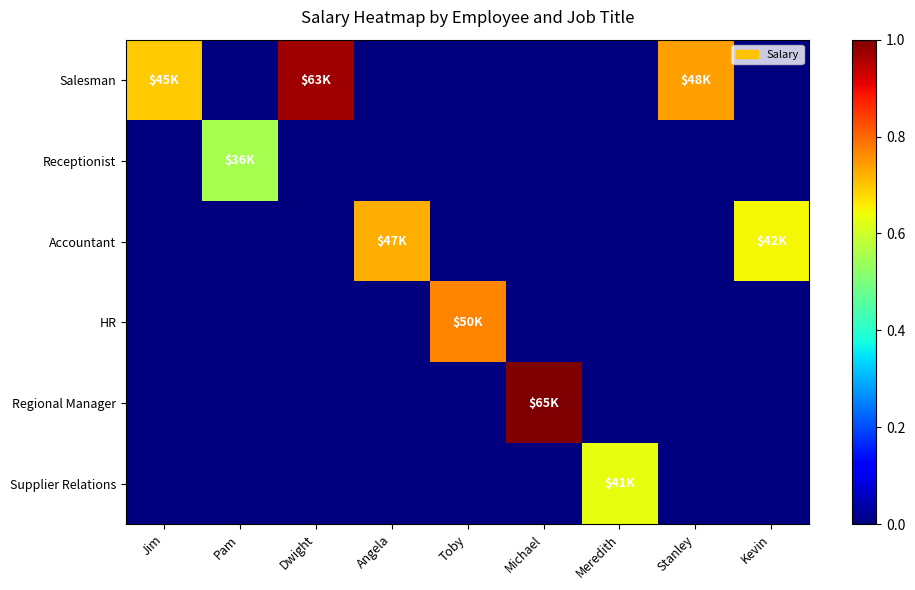

Reading left to right, list all the values displayed in this chart.

Salesman: Jim=0.7	Pam=0.0	Dwight=1.0	Angela=0.0	Toby=0.0	Michael=0.0	Meredith=0.0	Stanley=0.7	Kevin=0.0
Receptionist: Jim=0.0	Pam=0.6	Dwight=0.0	Angela=0.0	Toby=0.0	Michael=0.0	Meredith=0.0	Stanley=0.0	Kevin=0.0
Accountant: Jim=0.0	Pam=0.0	Dwight=0.0	Angela=0.7	Toby=0.0	Michael=0.0	Meredith=0.0	Stanley=0.0	Kevin=0.6
HR: Jim=0.0	Pam=0.0	Dwight=0.0	Angela=0.0	Toby=0.8	Michael=0.0	Meredith=0.0	Stanley=0.0	Kevin=0.0
Regional Manager: Jim=0.0	Pam=0.0	Dwight=0.0	Angela=0.0	Toby=0.0	Michael=1.0	Meredith=0.0	Stanley=0.0	Kevin=0.0
Supplier Relations: Jim=0.0	Pam=0.0	Dwight=0.0	Angela=0.0	Toby=0.0	Michael=0.0	Meredith=0.6	Stanley=0.0	Kevin=0.0